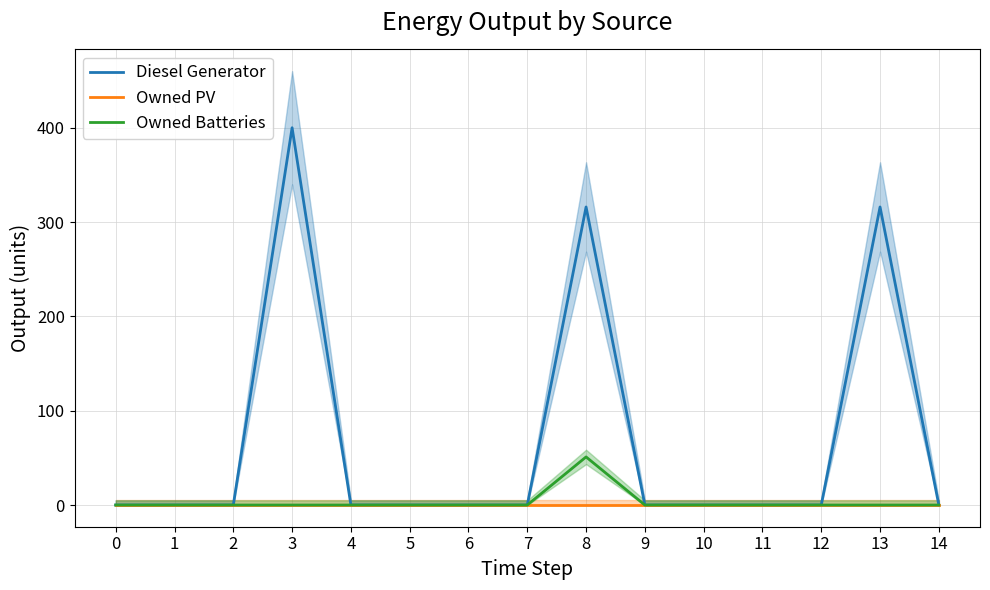

At which label is Diesel Generator closest to 200?

8